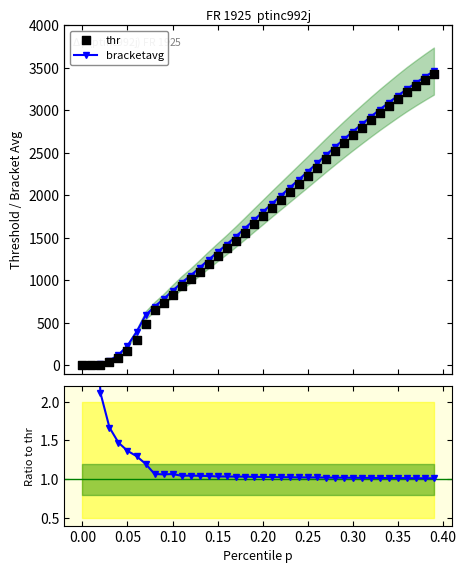

Is the value of bracketavg at 38 greater than the value of thr at 15?

Yes